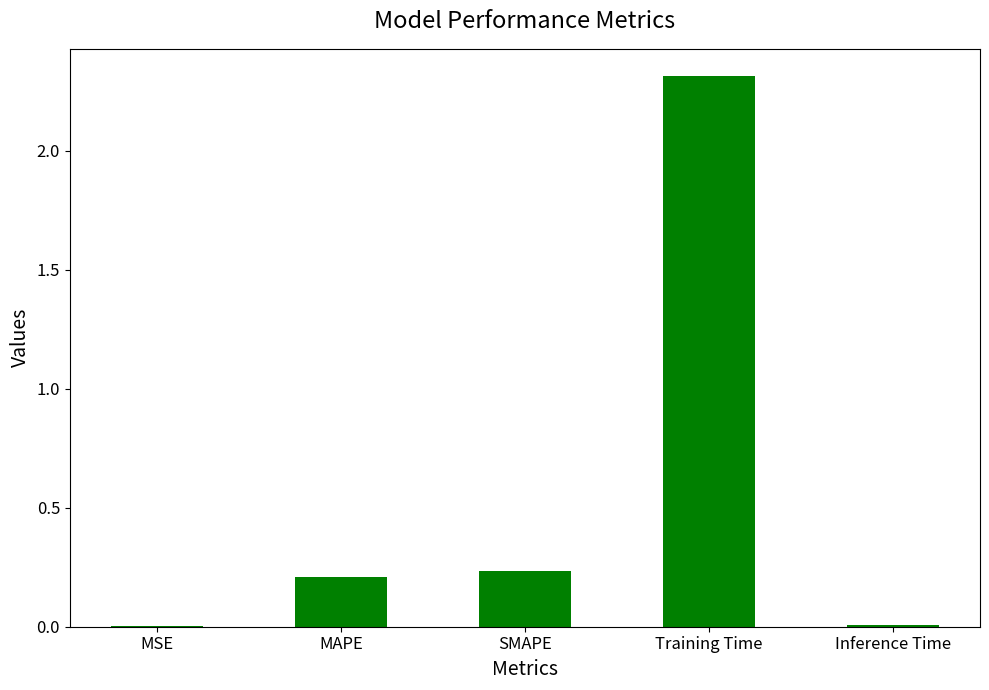

Which label corresponds to the largest value in the chart?

Training Time